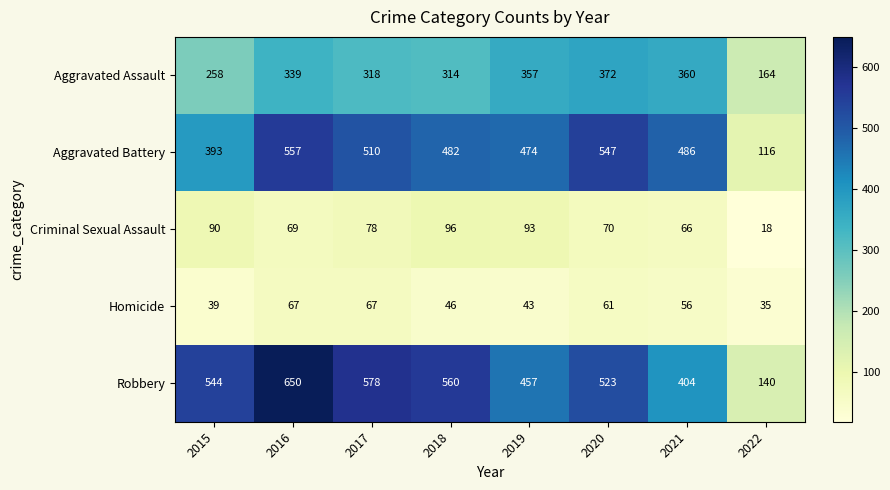

At how many categories does at least one series exceed 219?

7